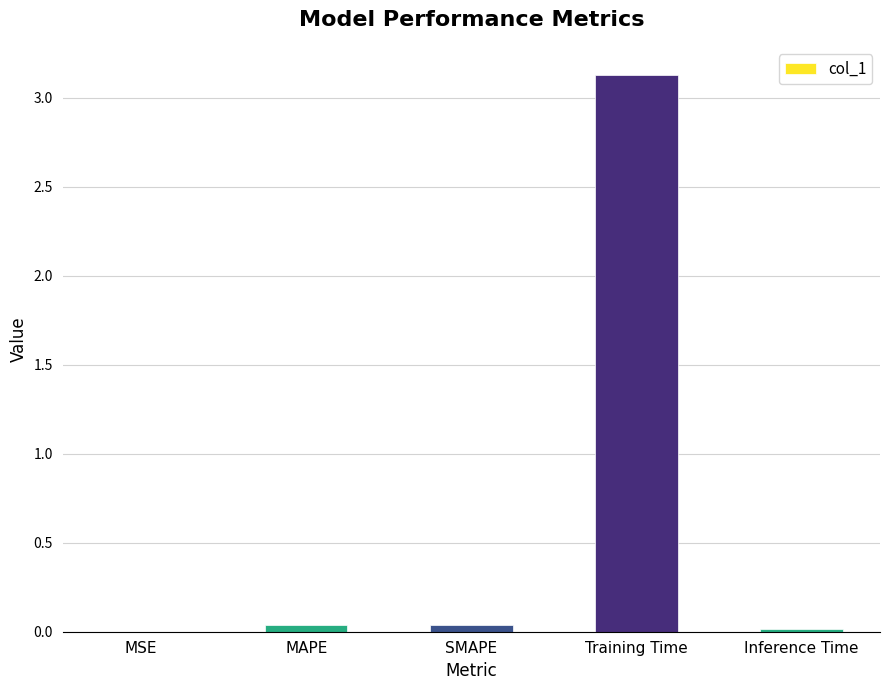

The value at Training Time is 3.1. True or false?

True